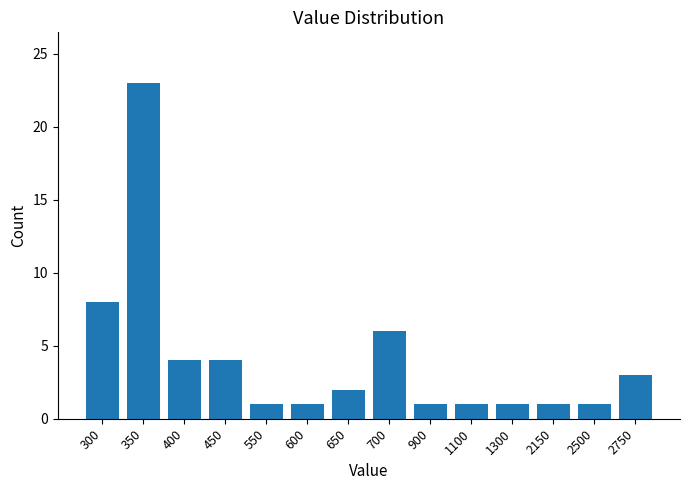

At which label is the value closest to 12?

300